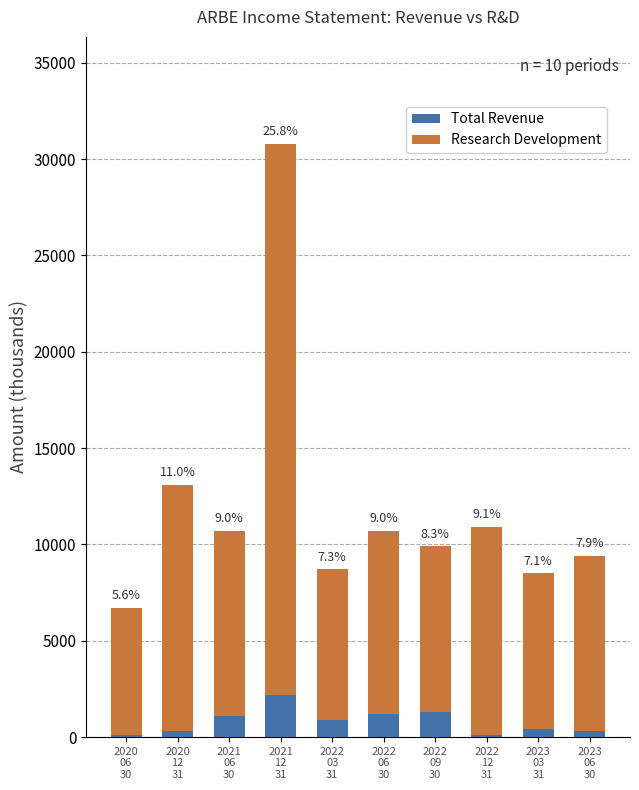

What is the approximate value of Total Revenue at 2021
06
30, to the nearest 100?

1100